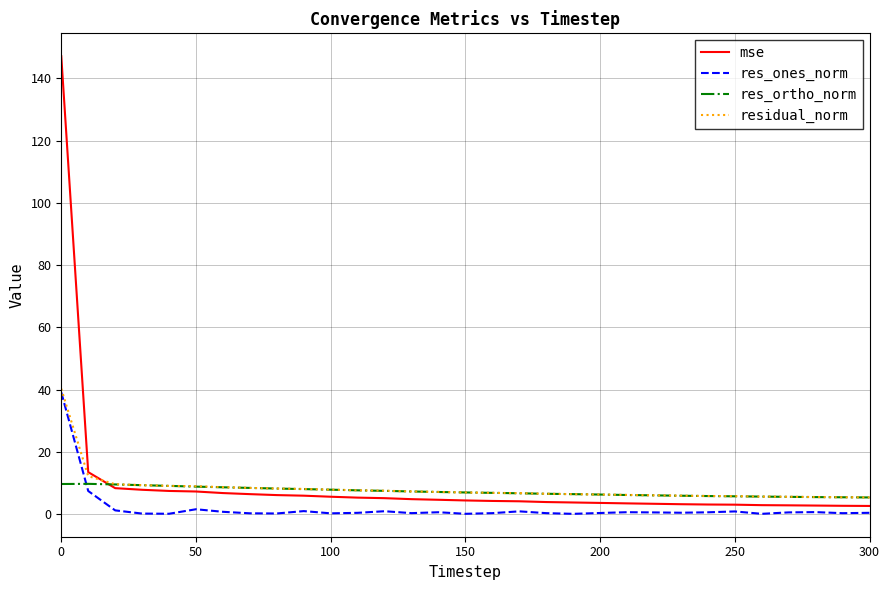

What is the maximum value for mse?

147.2